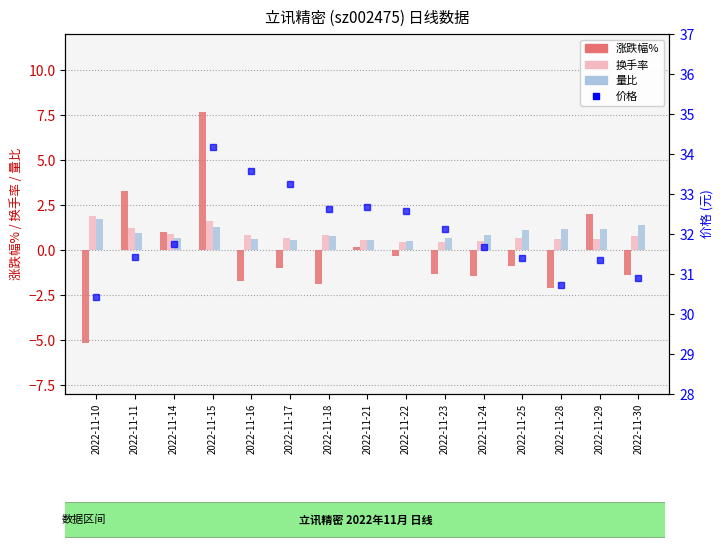

How many negative values does the 涨跌幅% series have?

10